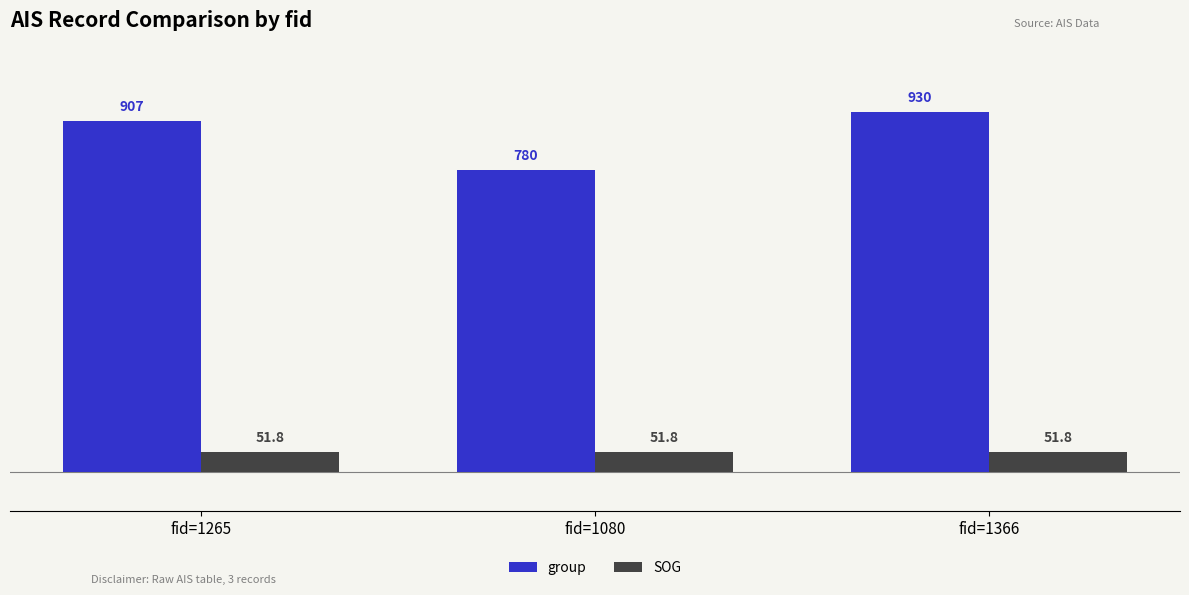

Which series has the largest total across all categories?

group